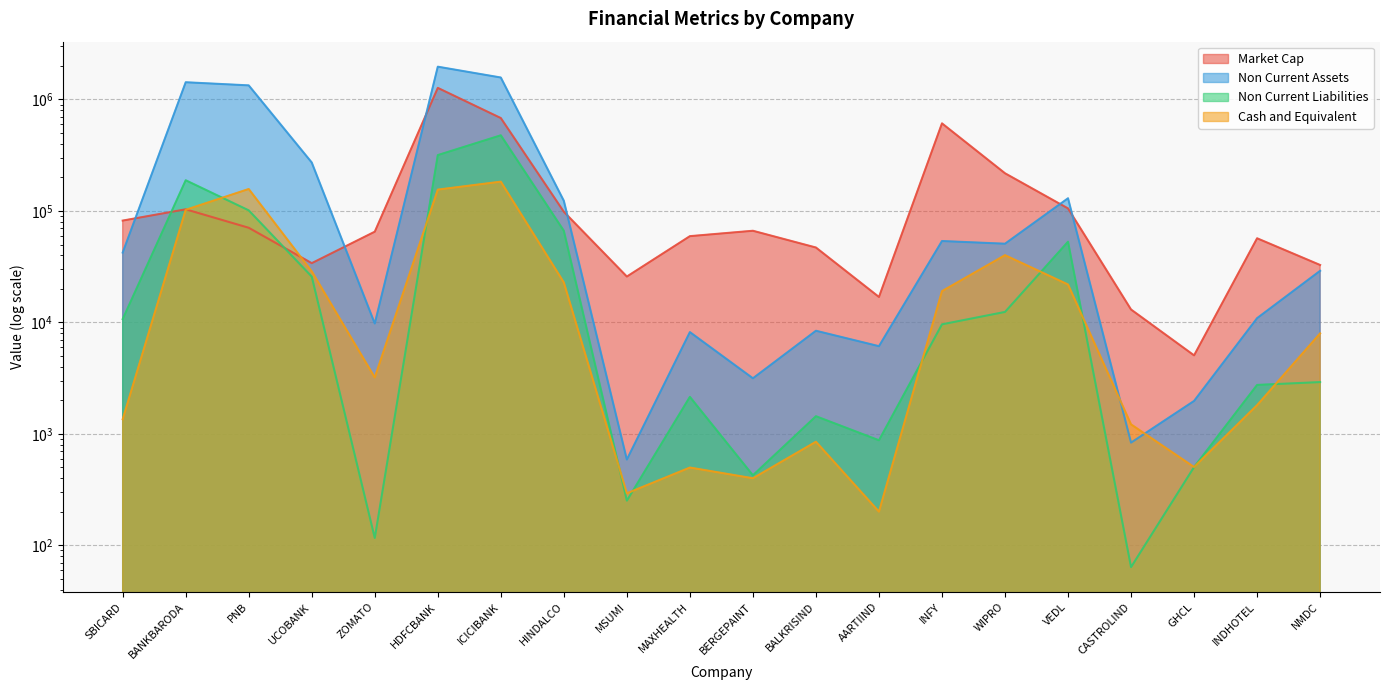

Which category has the highest value in the Non Current Assets series?

HDFCBANK